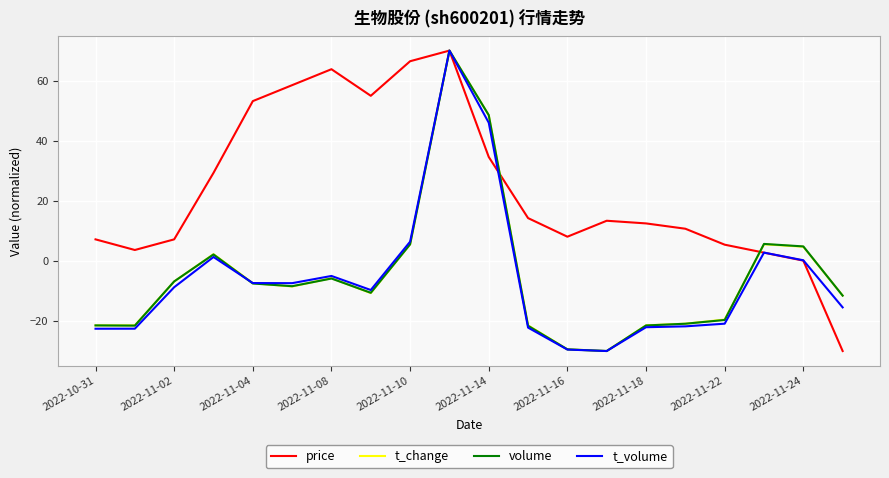

True or false: t_change has more than 1 points higher than both neighbors.

True